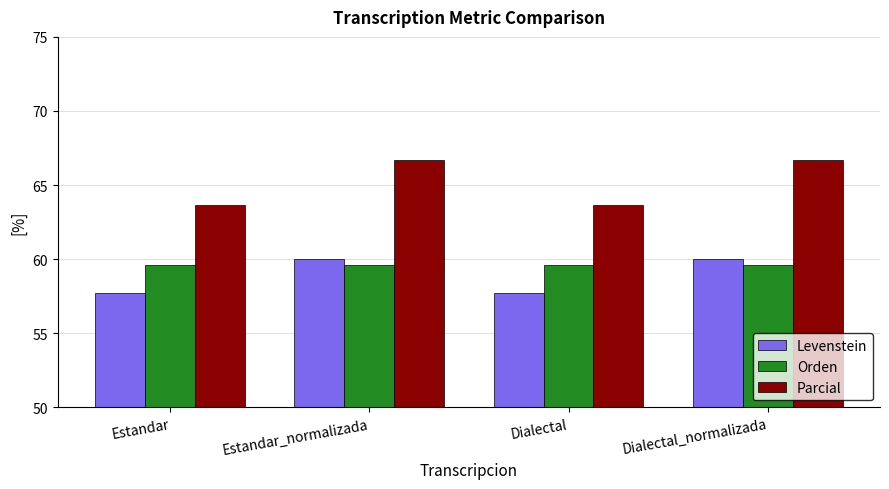

Reading left to right, extract all data points from this chart.

Levenstein: 57.7	60.0	57.7	60.0
Orden: 59.6	59.6	59.6	59.6
Parcial: 63.6	66.7	63.6	66.7